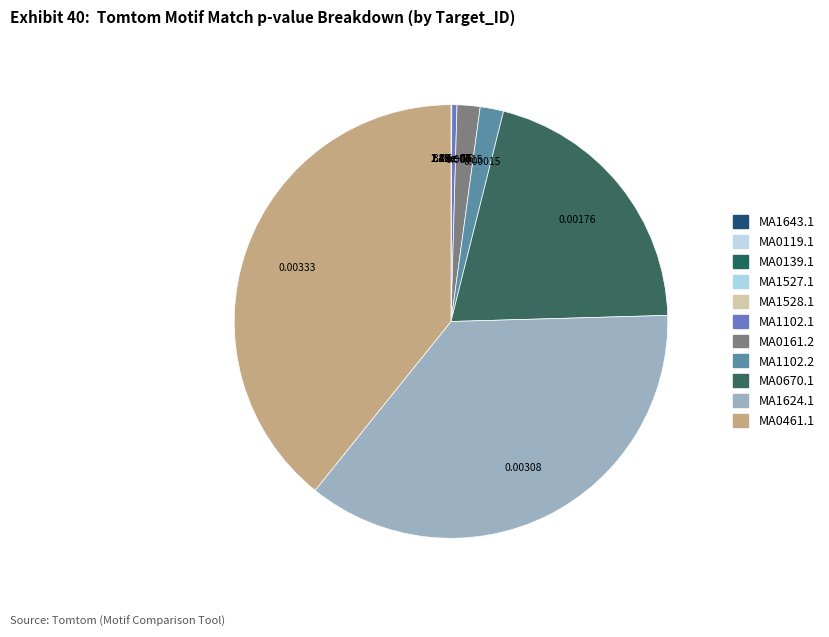

Which slice is the largest?

MA0461.1